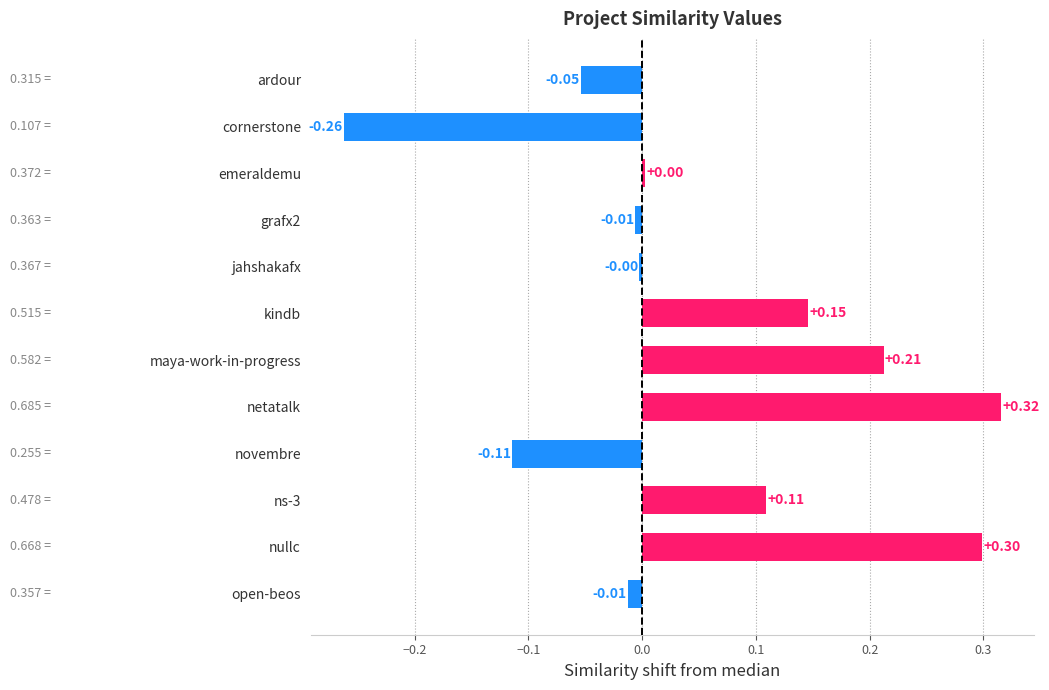

Which label corresponds to the largest value in the chart?

netatalk